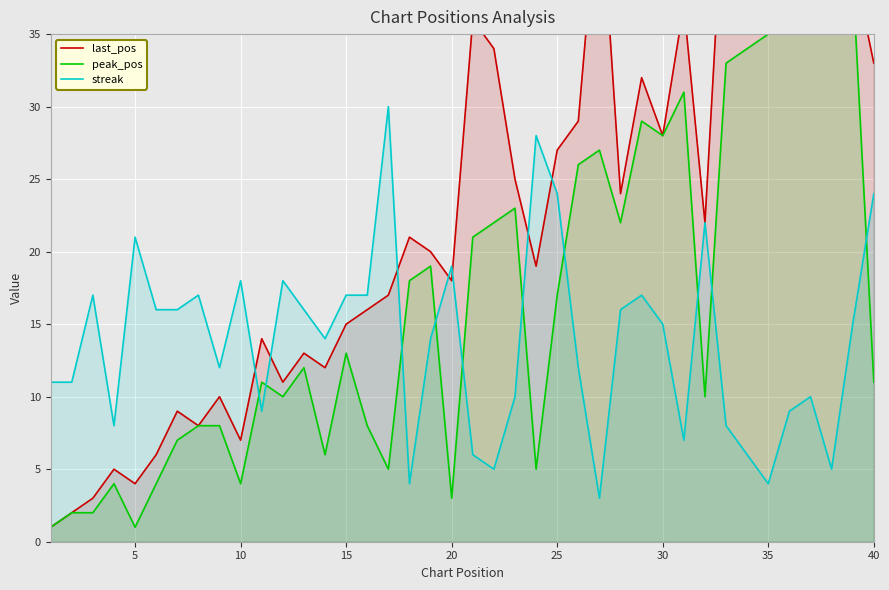

What is the highest value of the streak series?

30